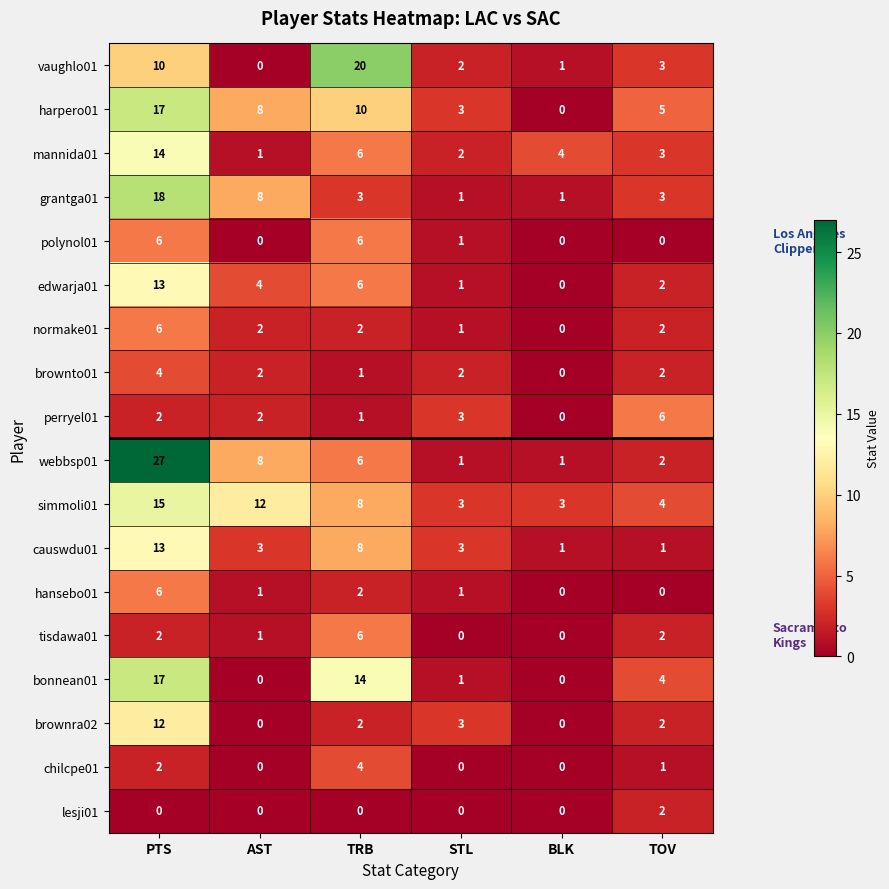

What is the total value across all series at TRB?

105